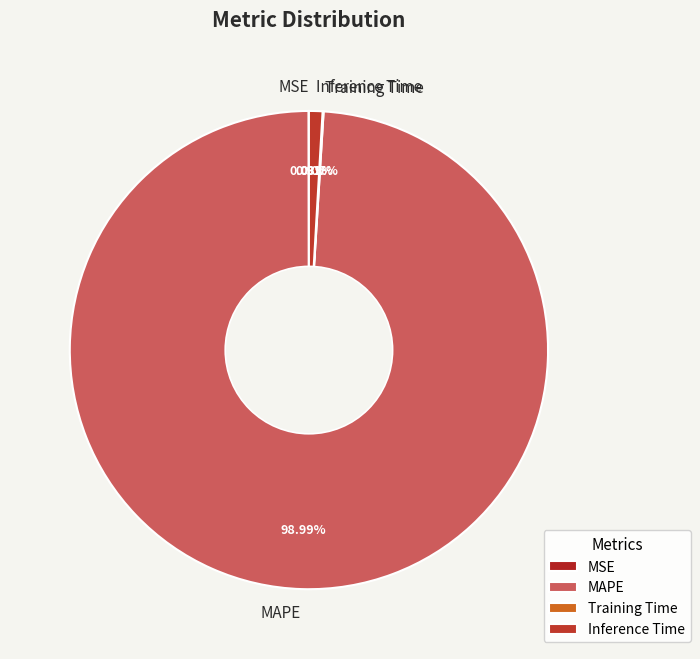

Does MAPE represent more than half of the total?

Yes